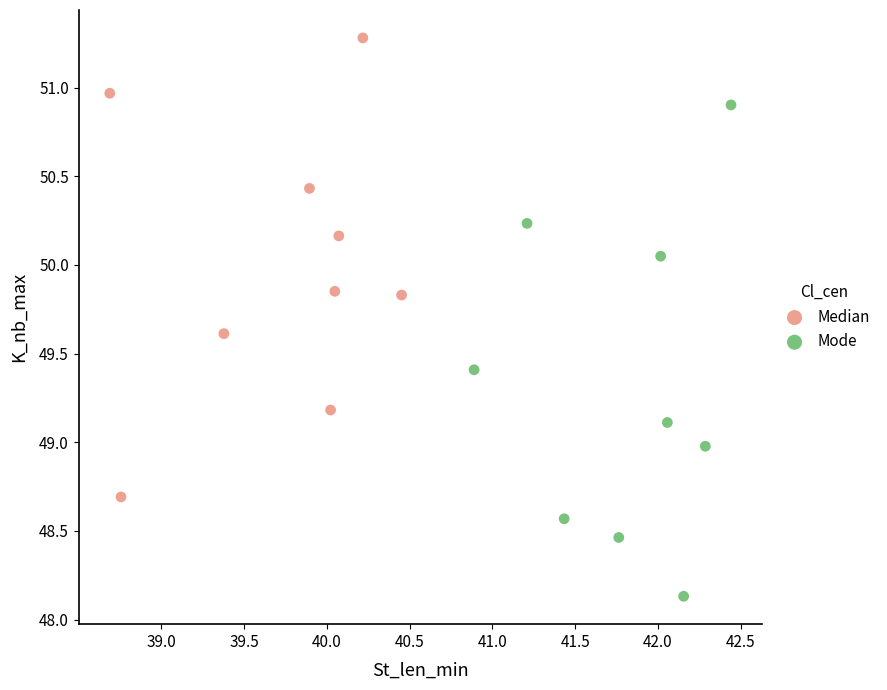

Which series reaches the maximum Y coordinate?

Median